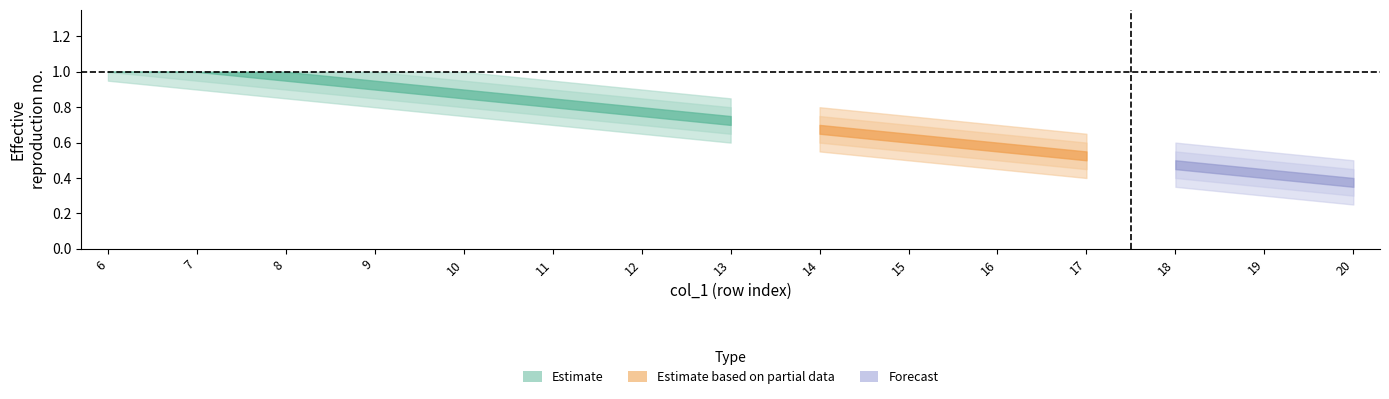

What is the difference between the col_13 values at 20 and 18?

0.1